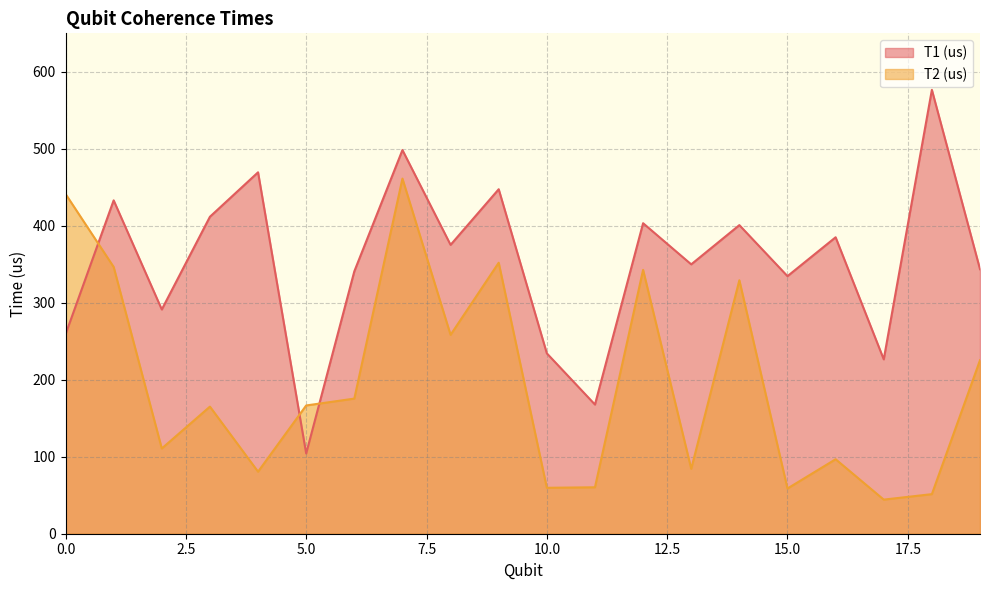

Between 2 and 19, which is larger?

19